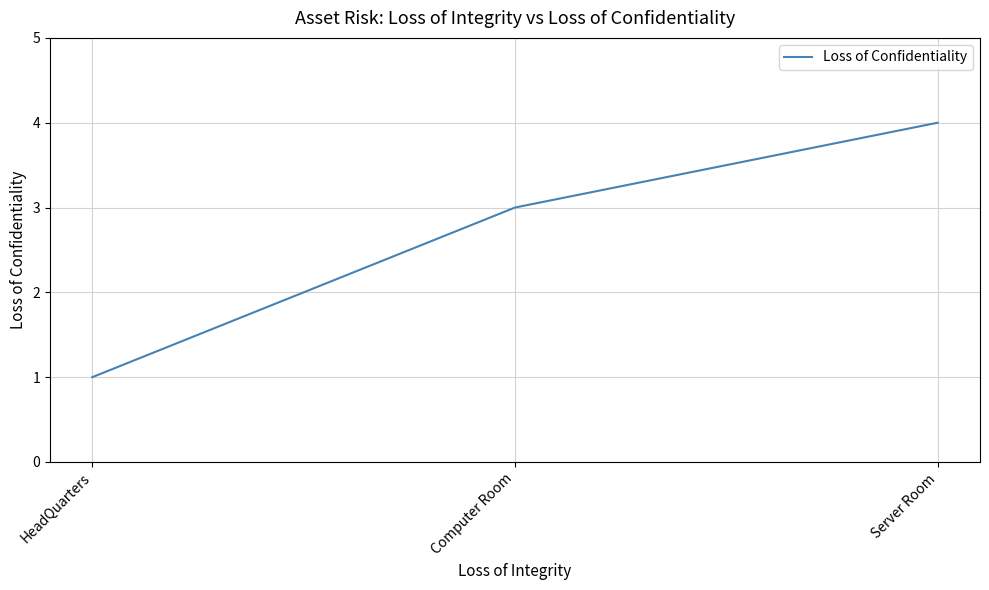

What is the sum of all values?

8